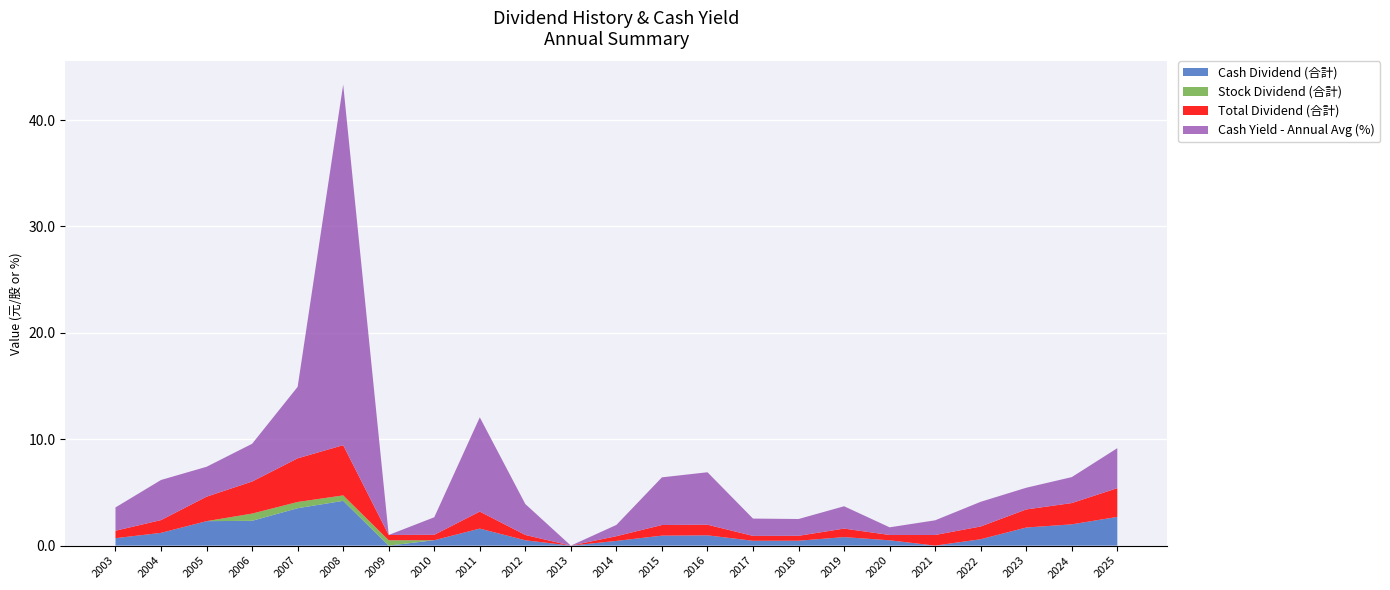

Reading right to left, extract all data points from this chart.

Cash Dividend (合計): 2.7	2.0	1.7	0.6	0.0	0.5	0.8	0.5	0.5	1.0	0.9	0.4	0.0	0.5	1.6	0.5	0.0	4.2	3.5	2.3	2.3	1.2	0.7
Stock Dividend (合計): 0.0	0.0	0.0	0.0	0.0	0.0	0.0	0.0	0.0	0.0	0.0	0.0	0.0	0.0	0.0	0.0	0.5	0.5	0.6	0.7	0.0	0.0	0.0
Total Dividend (合計): 2.7	2.0	1.7	1.2	1.0	0.5	0.8	0.5	0.5	1.0	1.0	0.4	0.0	0.5	1.6	0.5	0.5	4.7	4.1	3.0	2.3	1.2	0.7
Cash Yield - Annual Avg (%): 3.8	2.4	2.0	2.3	1.4	0.7	2.1	1.6	1.6	4.9	4.5	1.1	0.0	2.9	8.9	1.6	0.0	33.9	6.7	3.5	2.8	3.8	2.2